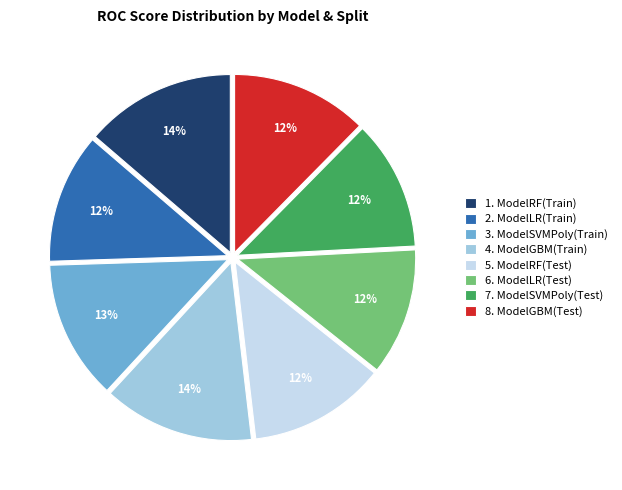

To the nearest percent, what is the combined percentage of 1. ModelRF(Train) and 2. ModelLR(Train)?

26%